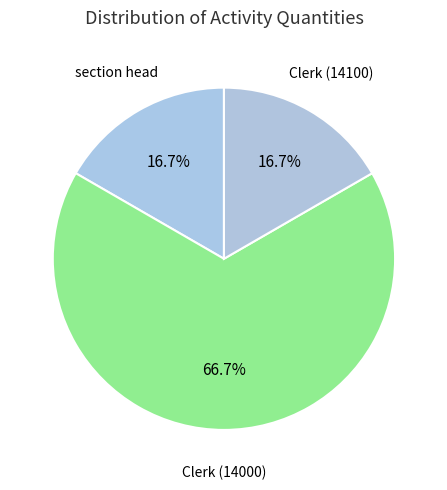

To the nearest percent, what is the average slice percentage?

33%